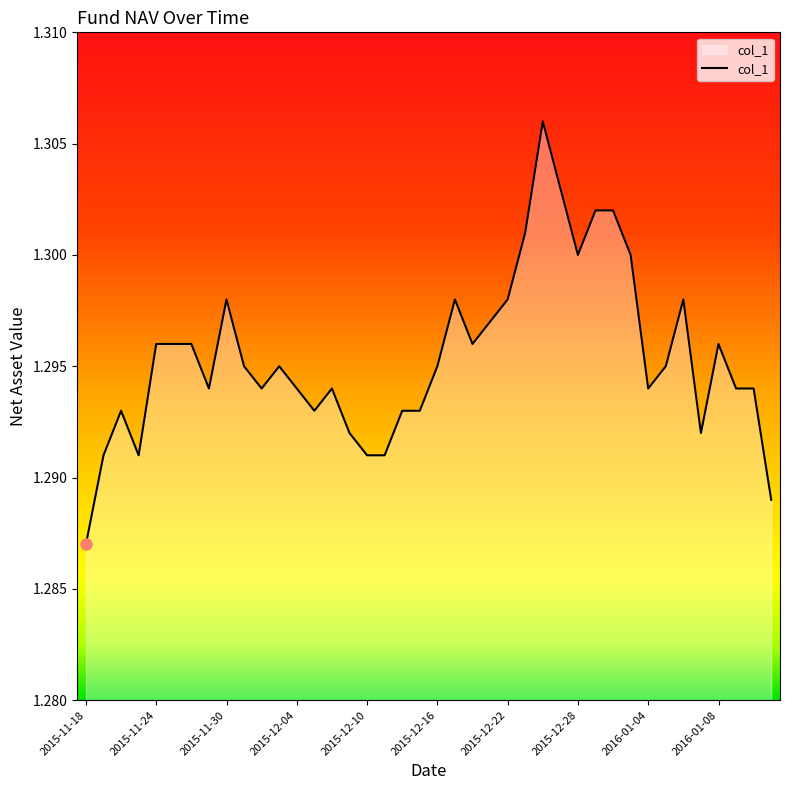

List the labels in order of value, largest first.

2015-12-24, 2015-12-25, 2015-12-29, 2015-12-30, 2015-12-23, 2015-12-28, 2015-12-31, 2015-11-30, 2015-12-17, 2015-12-22, 2016-01-06, 2015-12-21, 2015-11-24, 2015-11-25, 2015-11-26, 2015-12-18, 2016-01-08, 2015-12-01, 2015-12-03, 2015-12-16, 2016-01-05, 2015-11-27, 2015-12-02, 2015-12-04, 2015-12-08, 2016-01-04, 2016-01-11, 2016-01-12, 2015-11-20, 2015-12-07, 2015-12-14, 2015-12-15, 2015-12-09, 2016-01-07, 2015-11-19, 2015-11-23, 2015-12-10, 2015-12-11, 2016-01-13, 2015-11-18